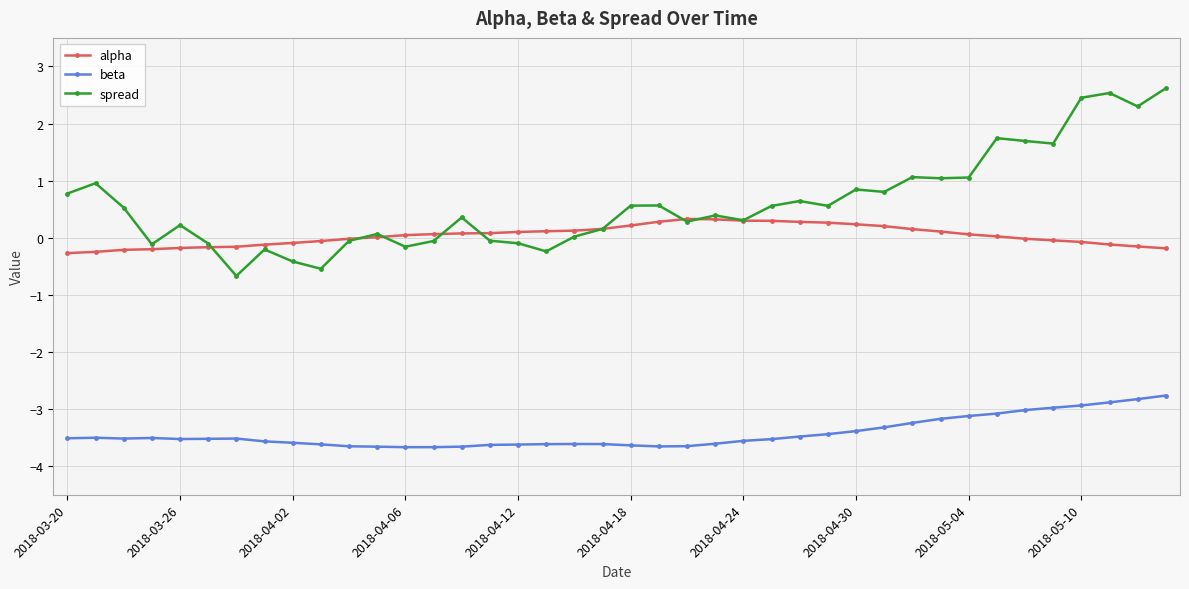

How many distinct data groups are displayed?

3